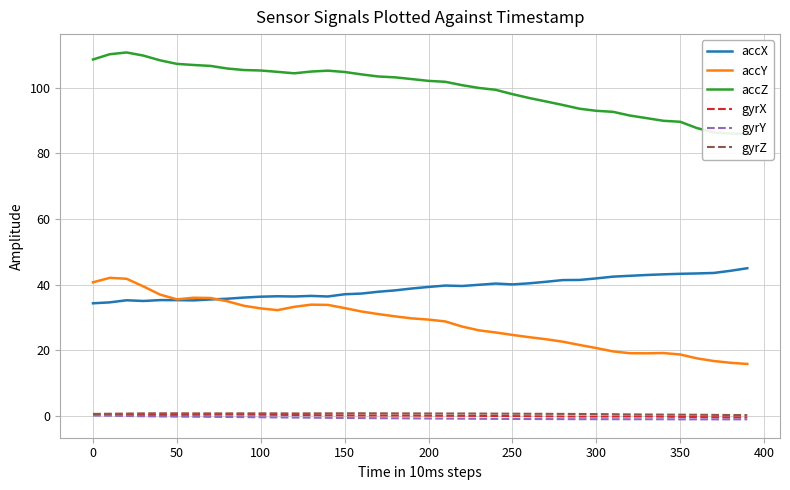

What is the sum of all gyrY values?

-25.5